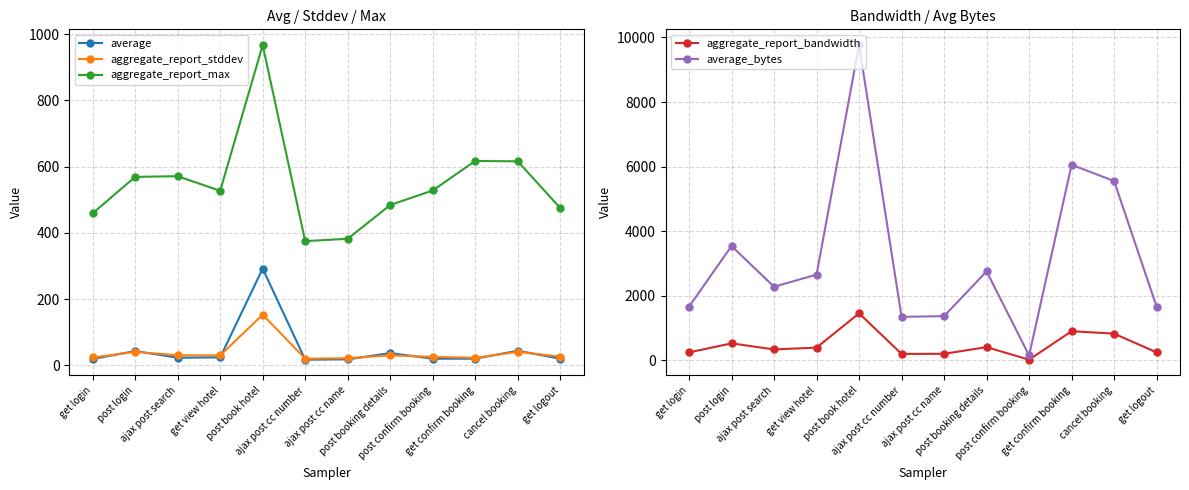

What is the maximum value shown in the chart?

9765.0